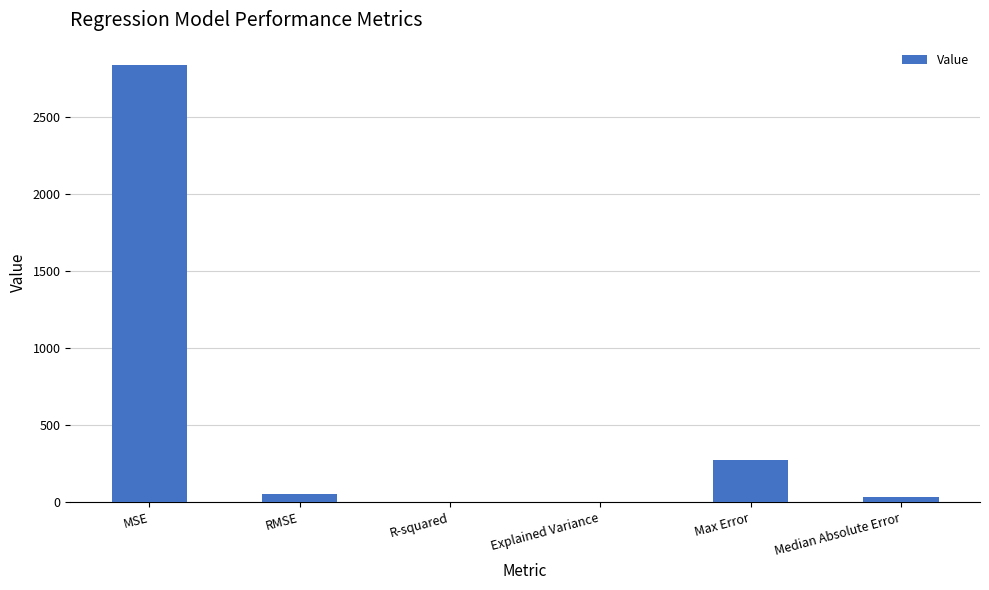

What is the greatest value displayed?

2843.0